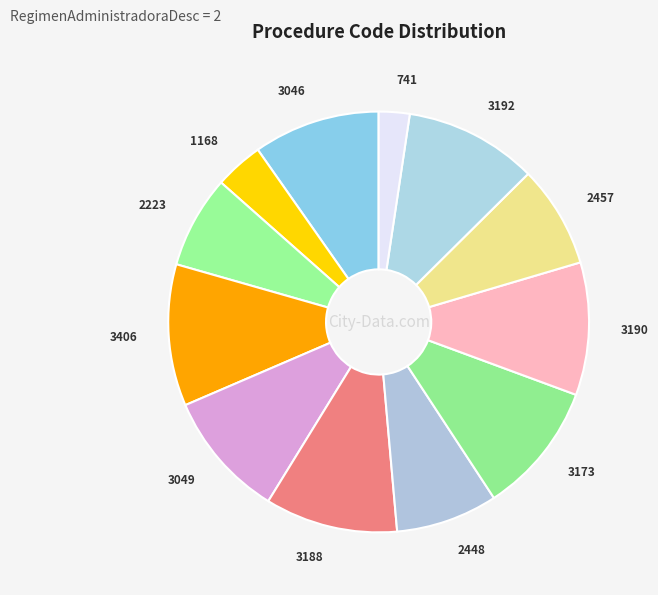

Do 3173 and 3046 together represent more than half of the pie?

No